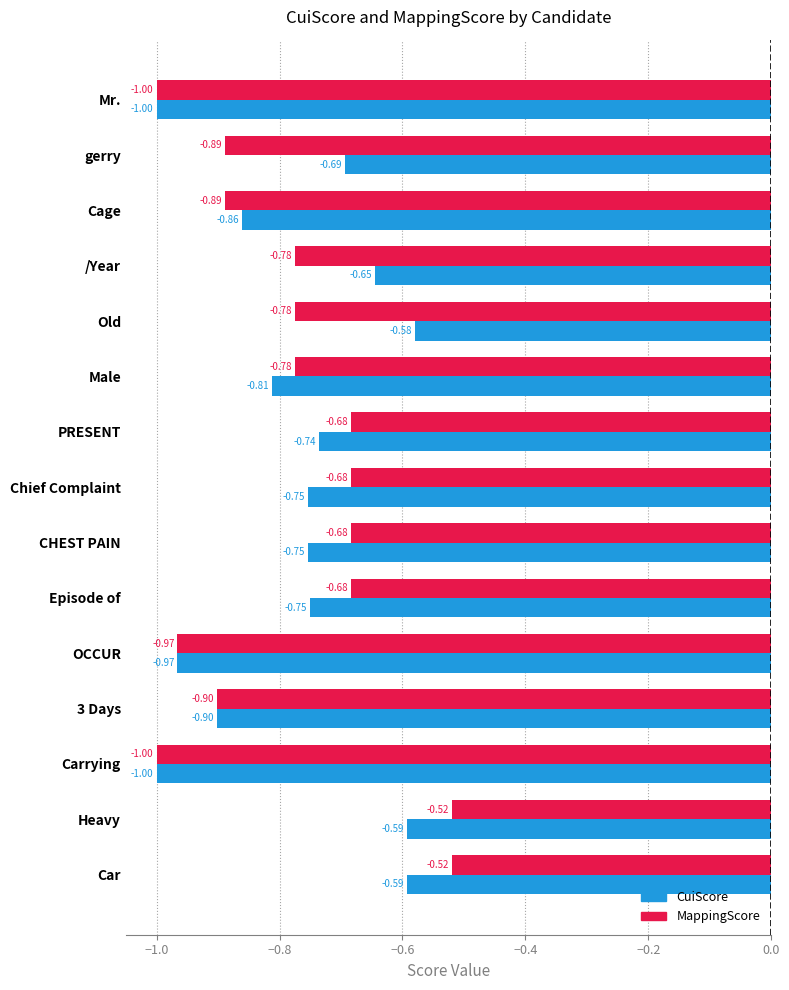

Is the value of CuiScore at Heavy greater than the value of MappingScore at /Year?

Yes